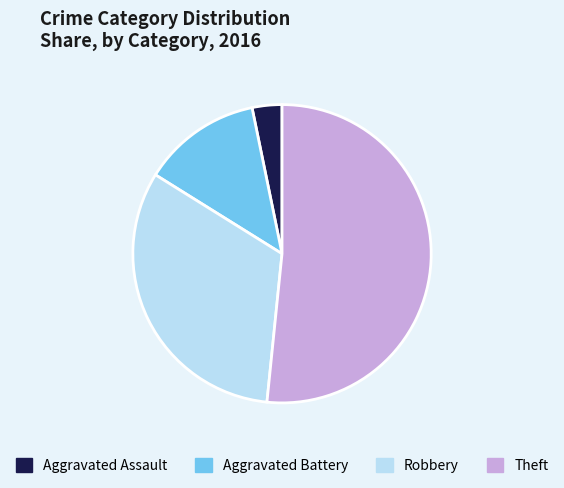

True or false: Aggravated Battery accounts for 13% of the total.

True